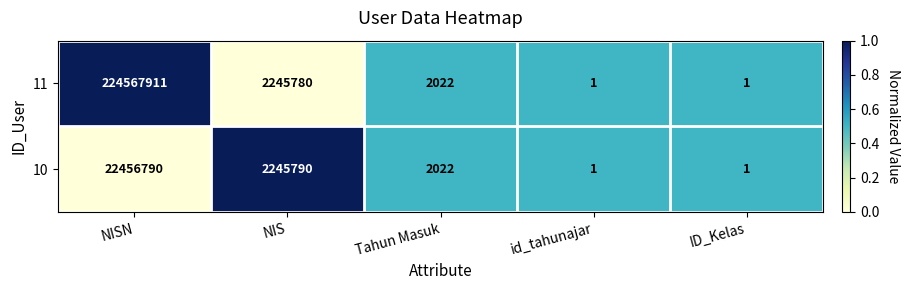

List the series in order of their peak value, highest first.

11, 10